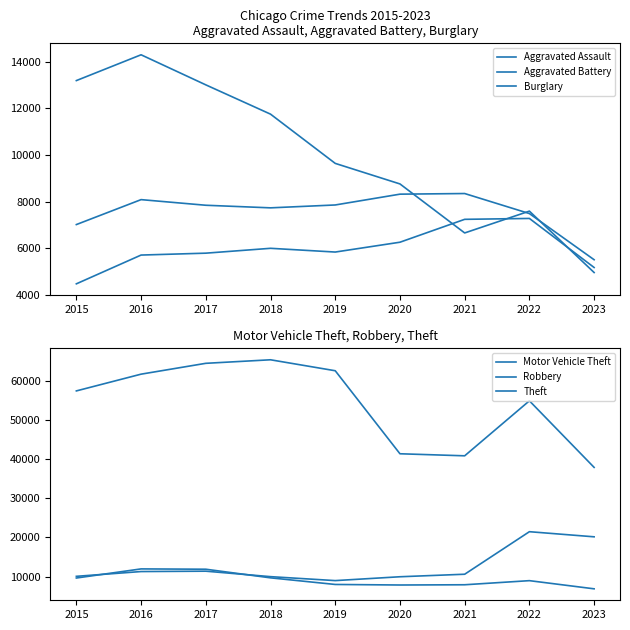

The value of Theft at 2015 is 57350. True or false?

True